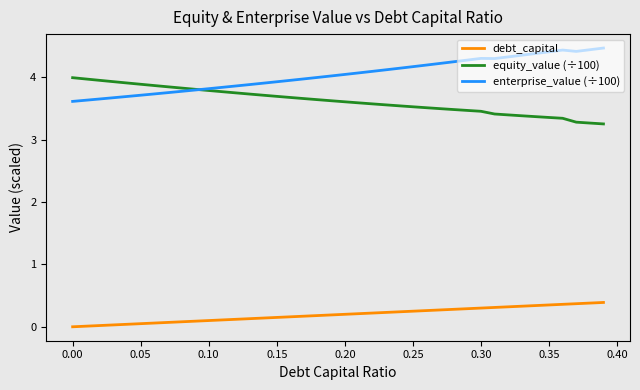

Which series has the largest total across all categories?

enterprise_value (÷100)